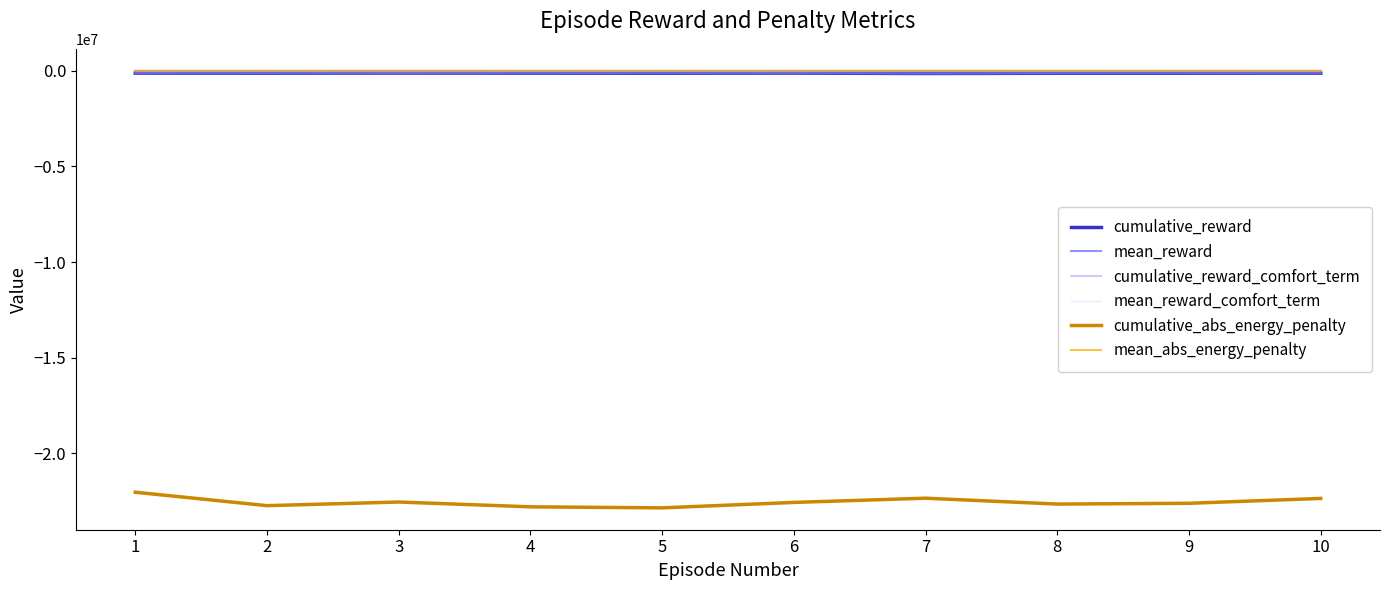

The cumulative_reward series shows -146675.9 at 7. True or false?

True